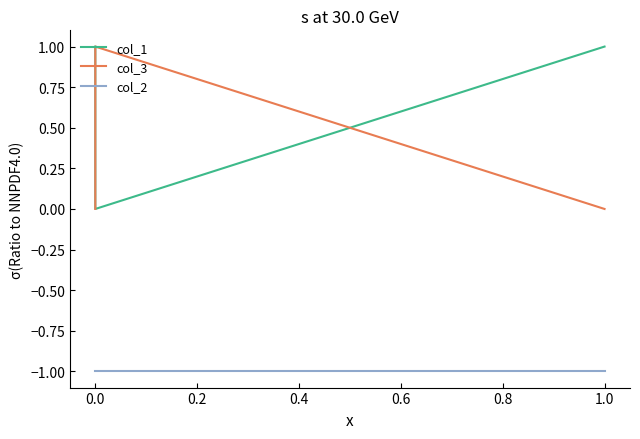

True or false: col_3 has a value of 0 at 0.0.

False